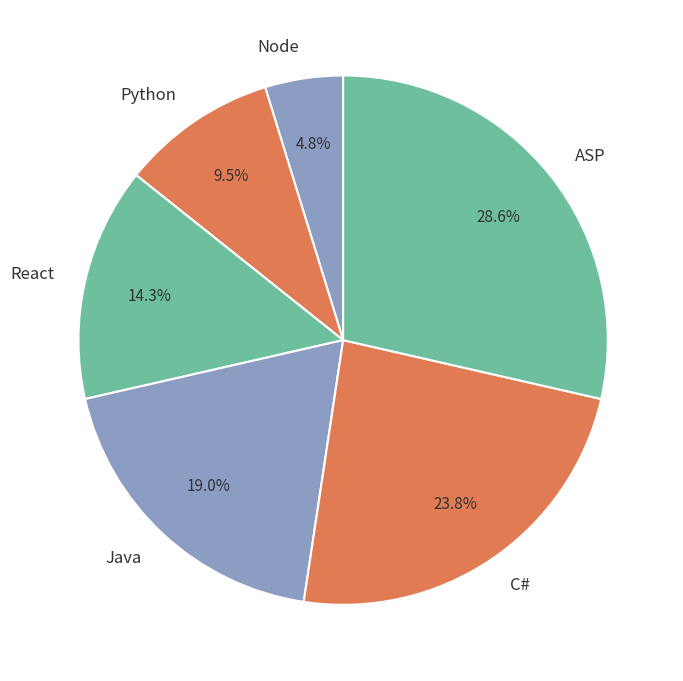

Which slice is the smallest?

Node